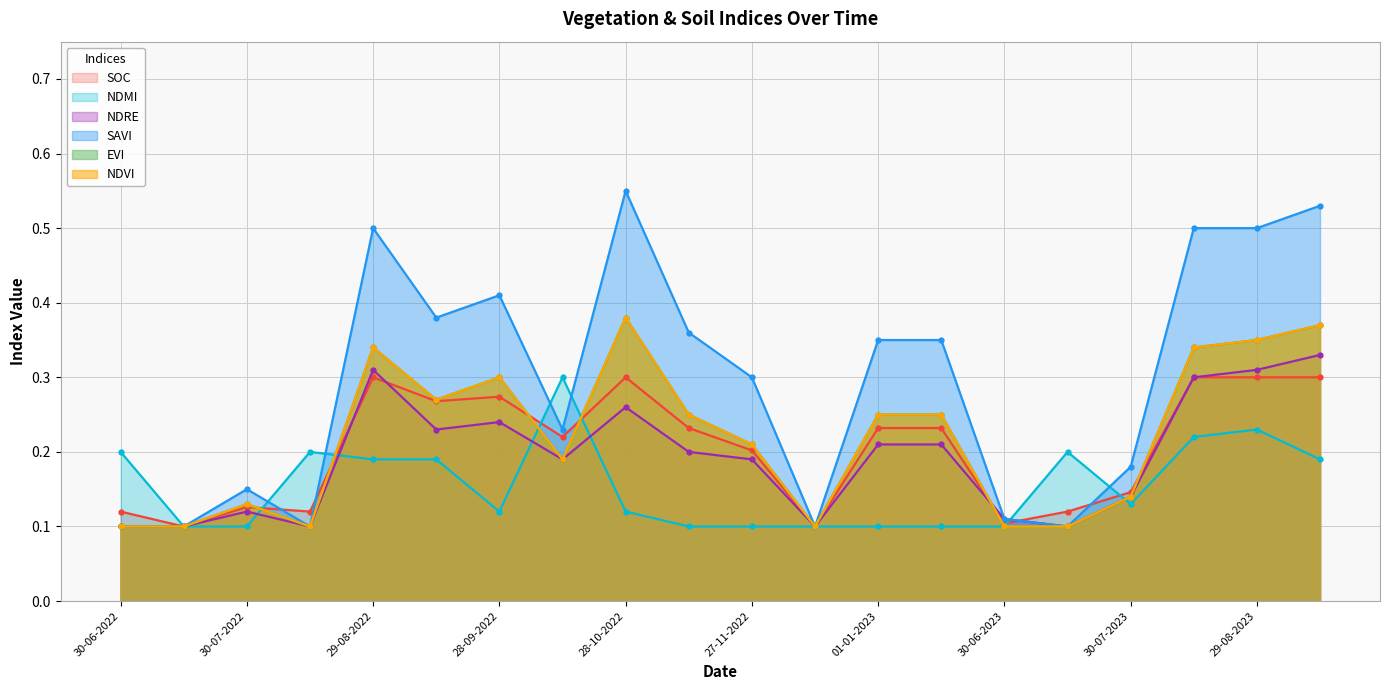

What is the difference between the ndmi values at 14-08-2023 and 12-11-2022?

0.1